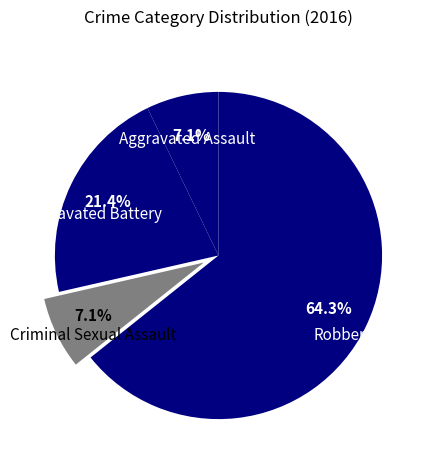

The Aggravated Battery slice represents 8% of the pie. True or false?

False